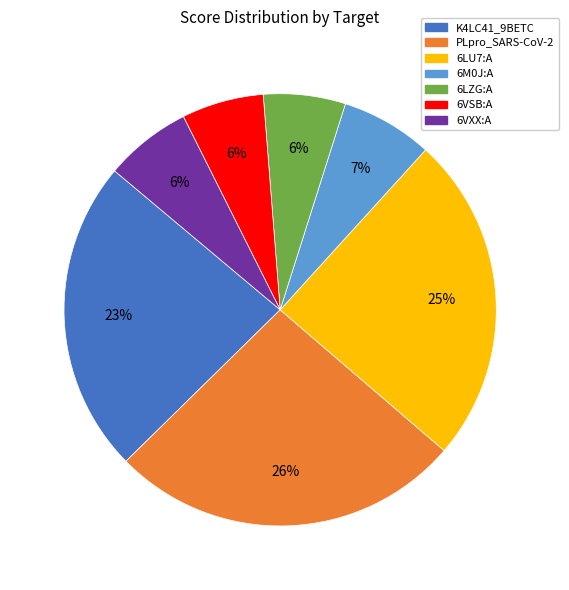

To the nearest percent, what portion does 6VXX:A represent?

6%